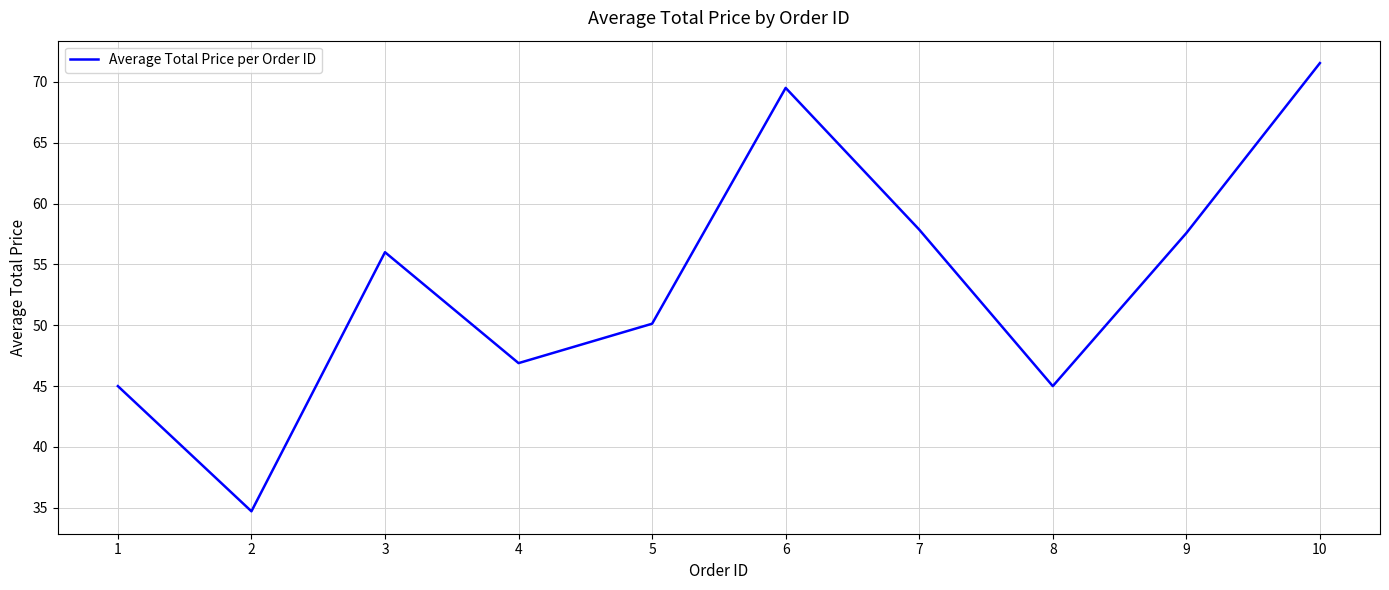

Is this an area chart (filled region under the line)?

No